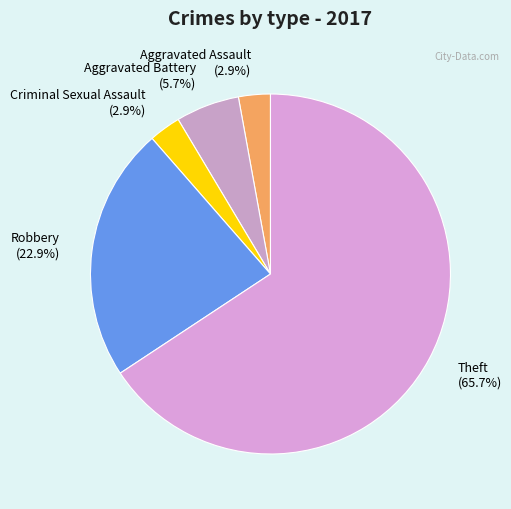

True or false: Aggravated Assault accounts for 3% of the total.

True